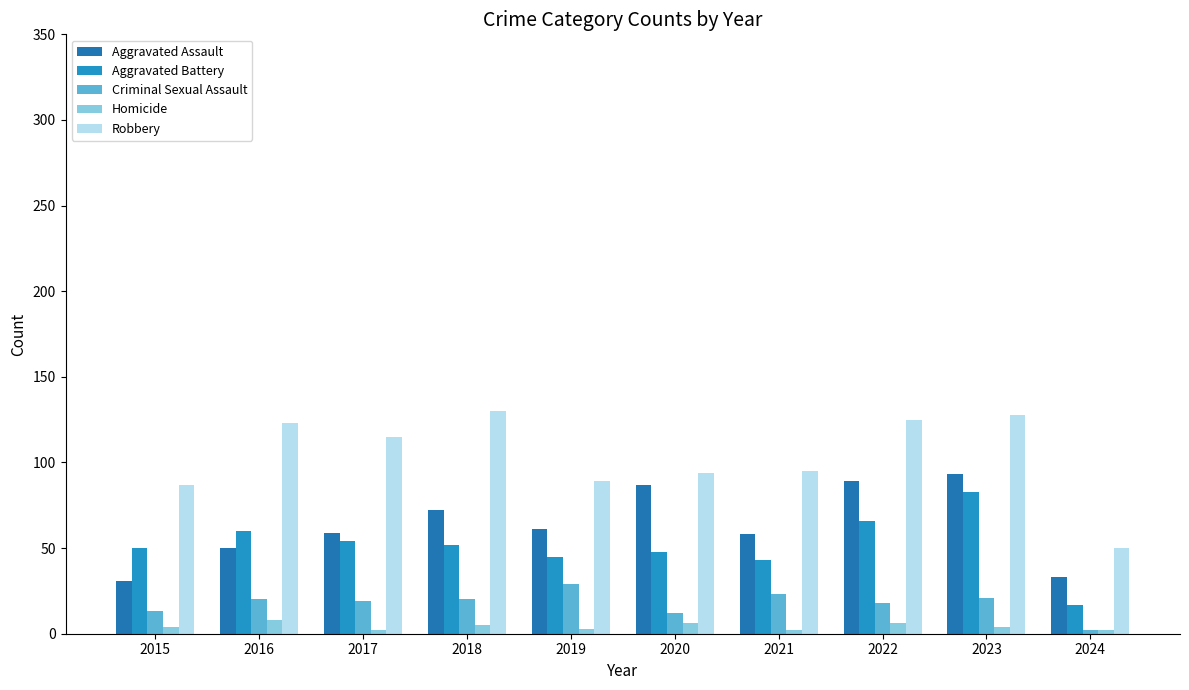

Which series has the largest total across all categories?

Robbery